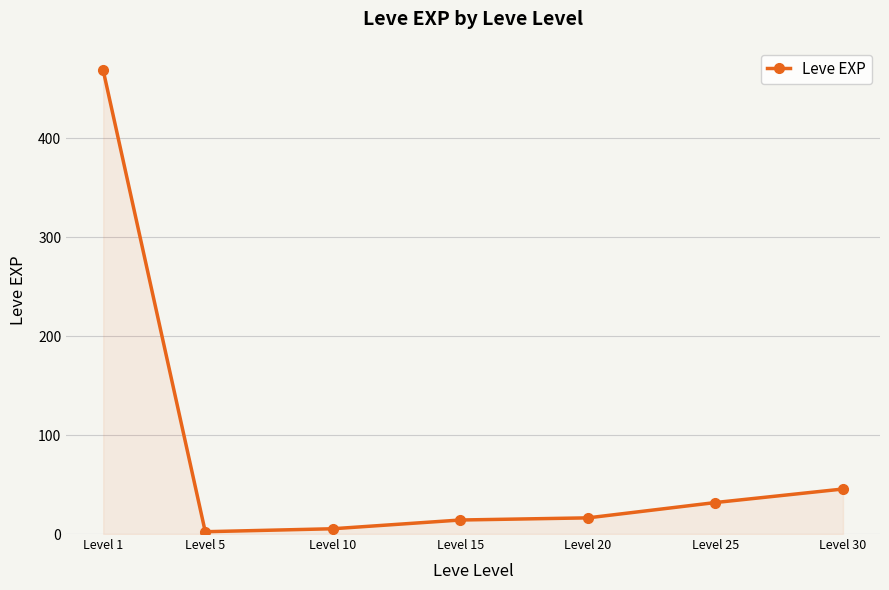

Between Level 1 and Level 5, which is larger?

Level 1